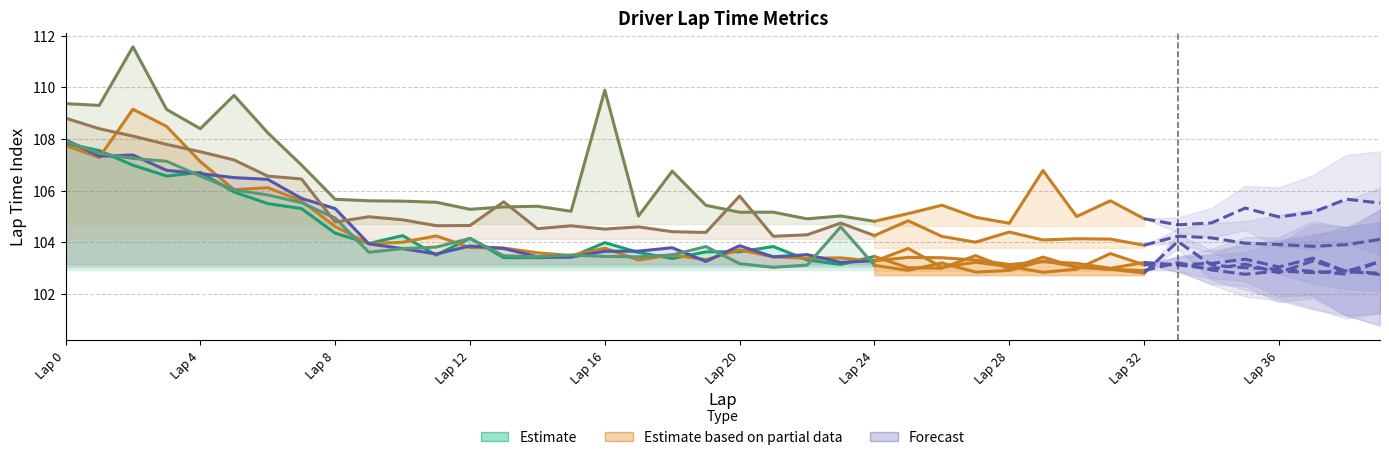

How many lines are shown in the chart?

6